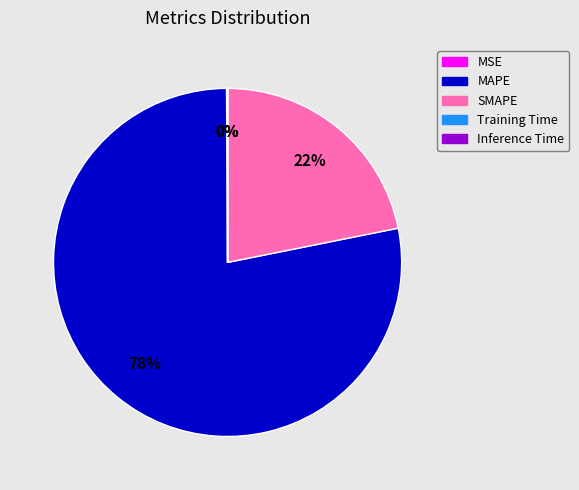

To the nearest percent, what is the average slice percentage?

20%